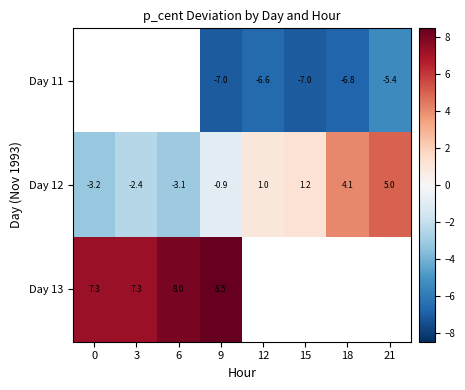

Is the value of Day 12 at 3 greater than the value of Day 11 at 15?

Yes